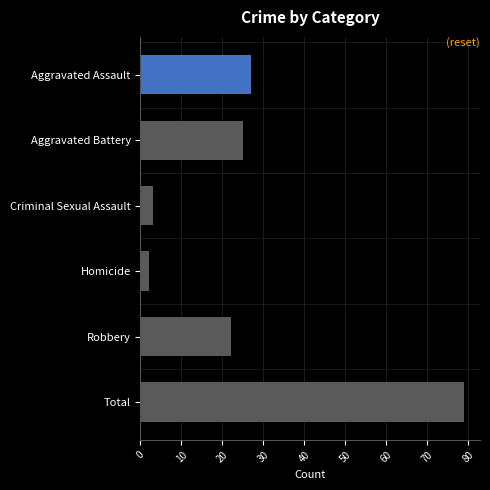

What is the difference between the values at Robbery and Total?

57